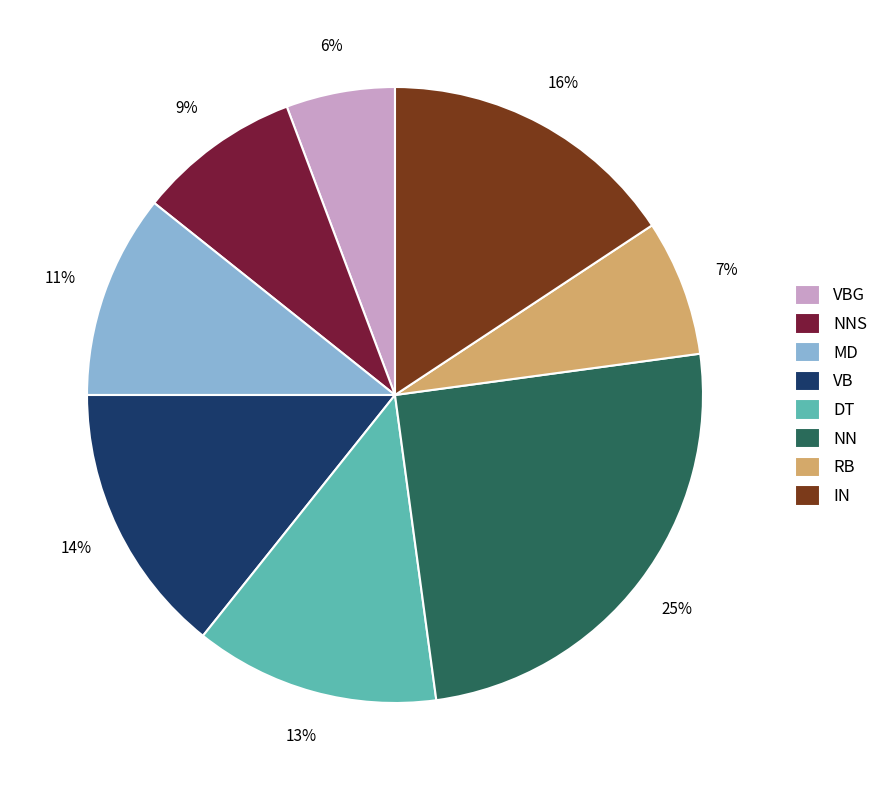

True or false: NNS accounts for 2% of the total.

False